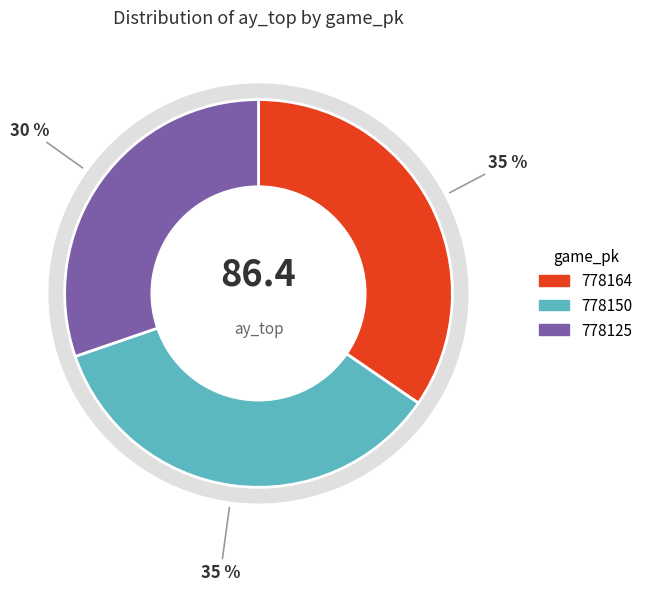

Does 778125 account for over 50% of the chart?

No